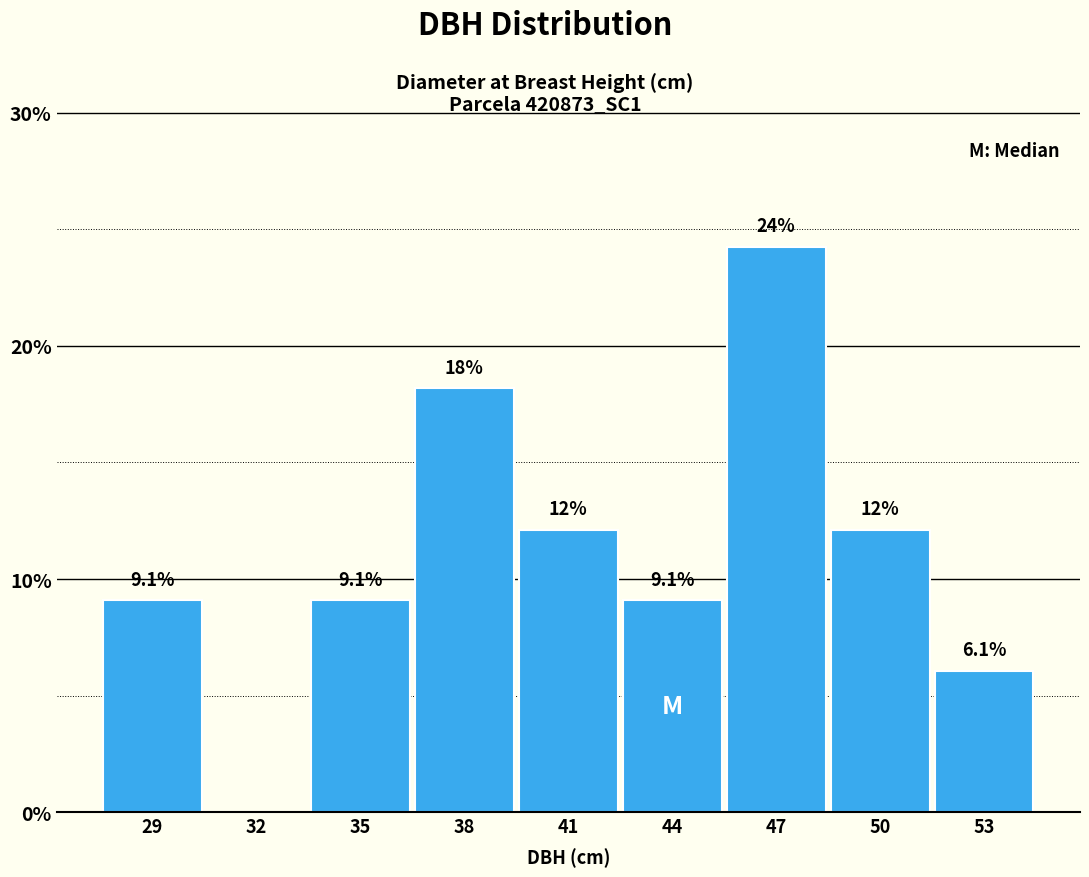

Reading right to left, what are all the values shown in this chart?

53=6.1	50=12.1	47=24.2	44=9.1	41=12.1	38=18.2	35=9.1	32=0.0	29=9.1